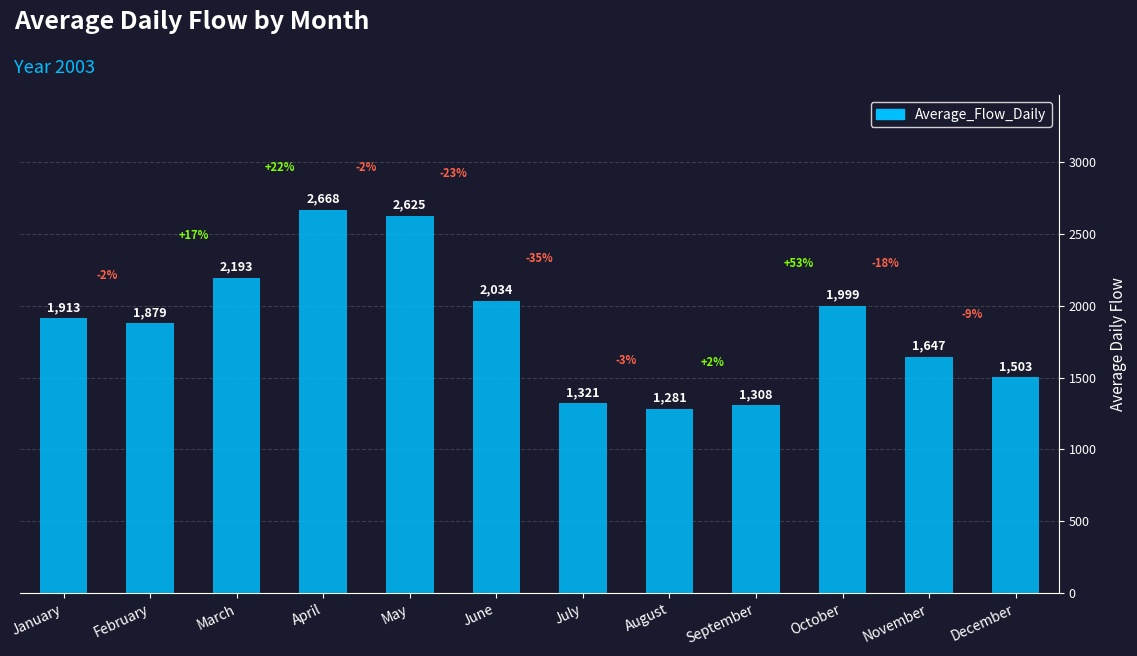

Does the chart contain any negative values?

No